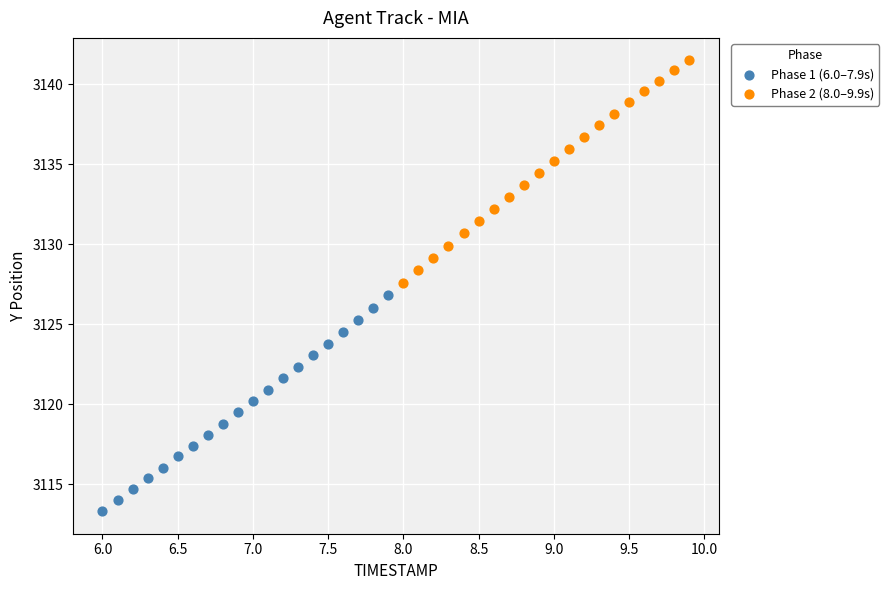

Which series has the widest spread of Y values?

Phase 2 (8.0–9.9s)